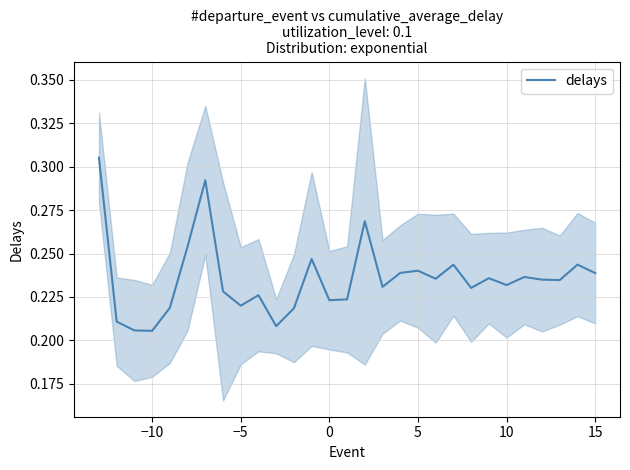

What is the sum of all values?

6.8